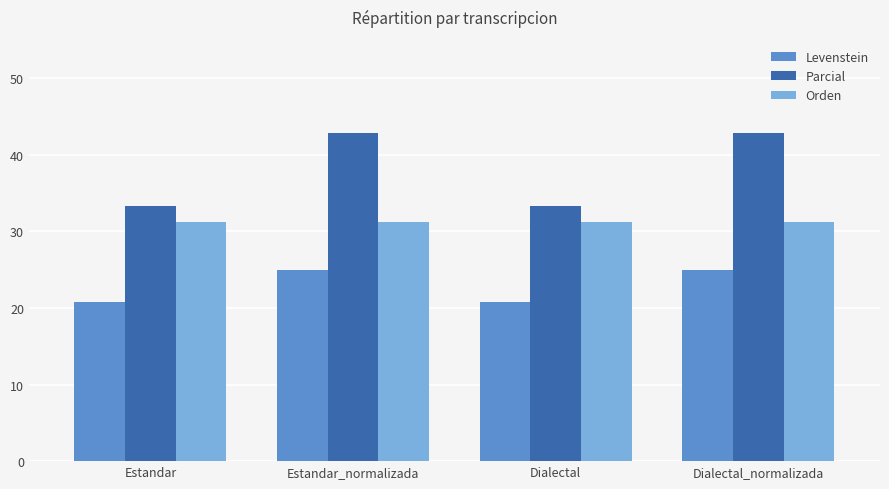

How many bars are there in each group?

3